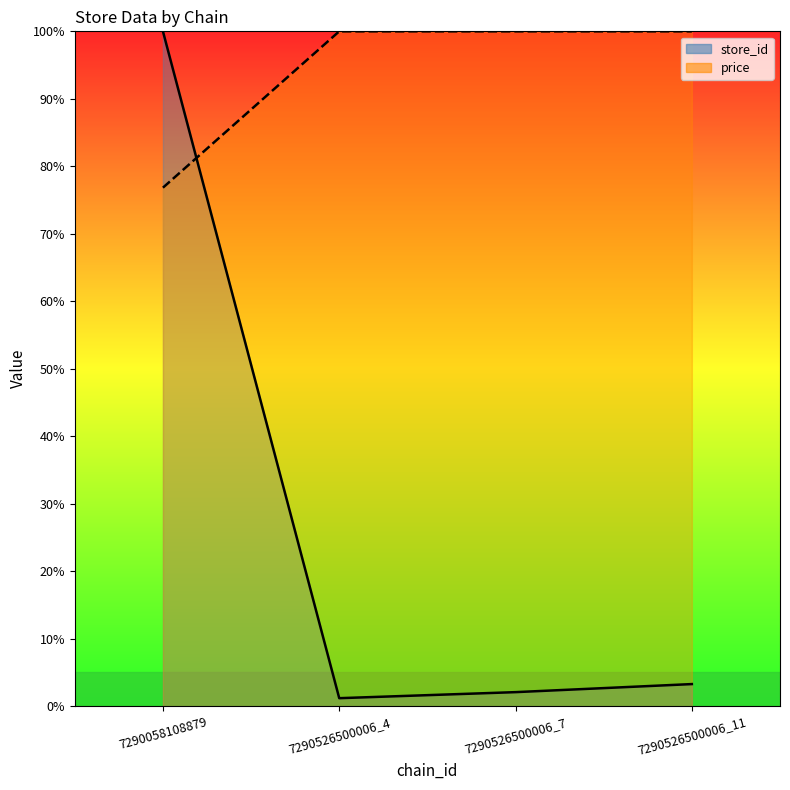

Between which two adjacent categories do price and store_id first intersect?

7290058108879 and 7290526500006_4